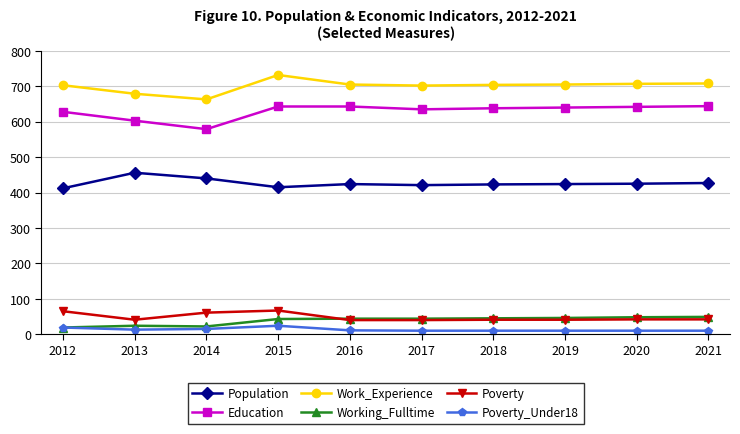

Which series has the largest total across all categories?

Work_Experience